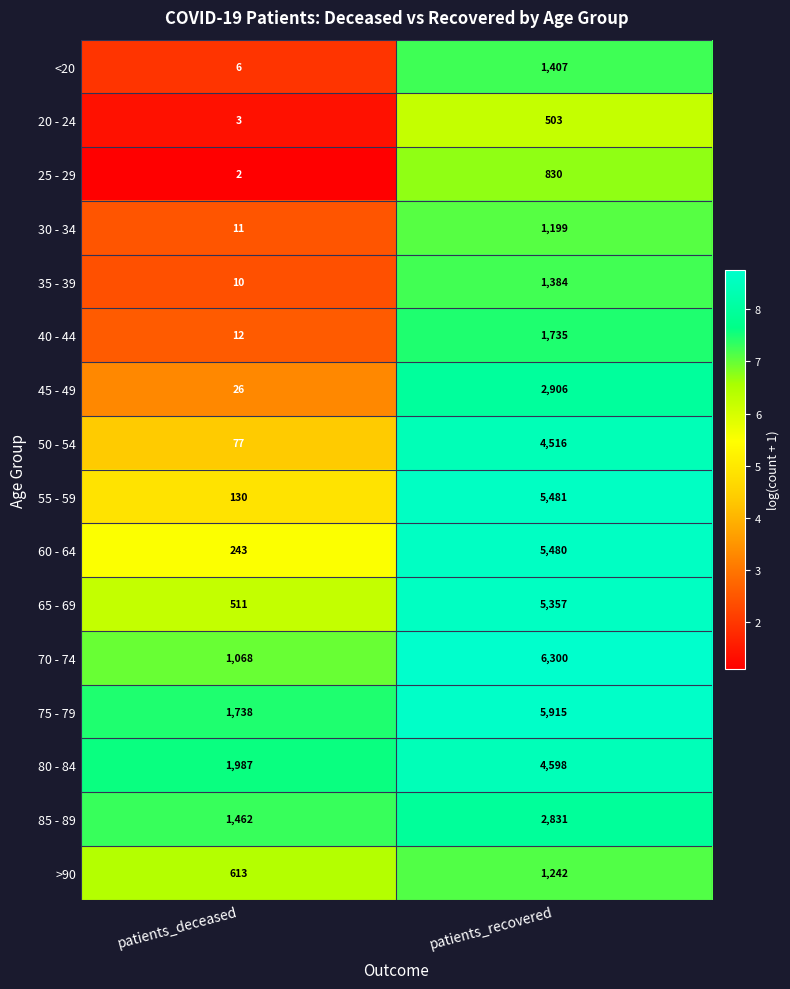

What is the sum of the 45 - 49 values at patients_recovered and patients_deceased?

2932